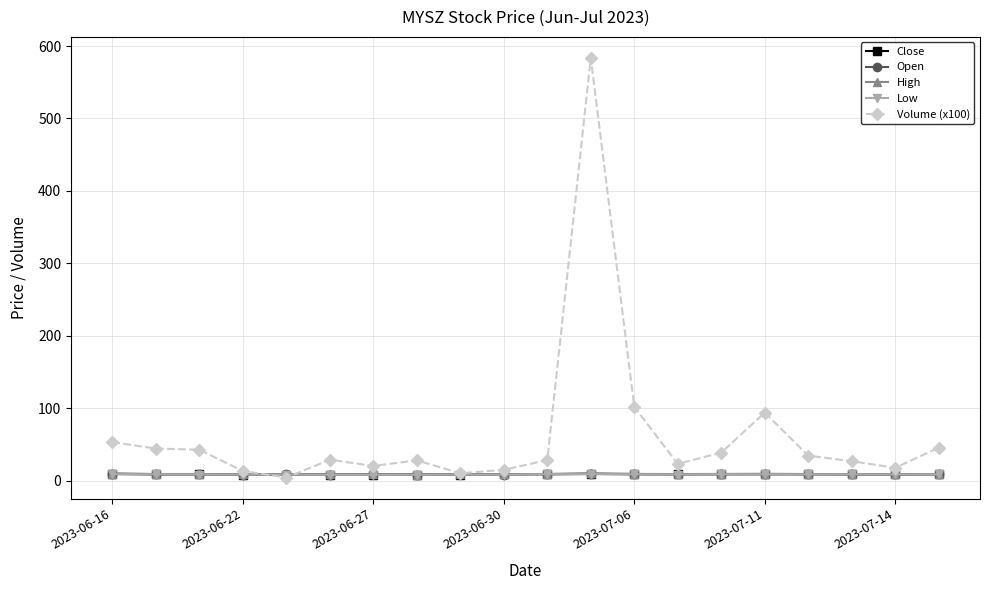

What is the average value of the Open series?

8.9